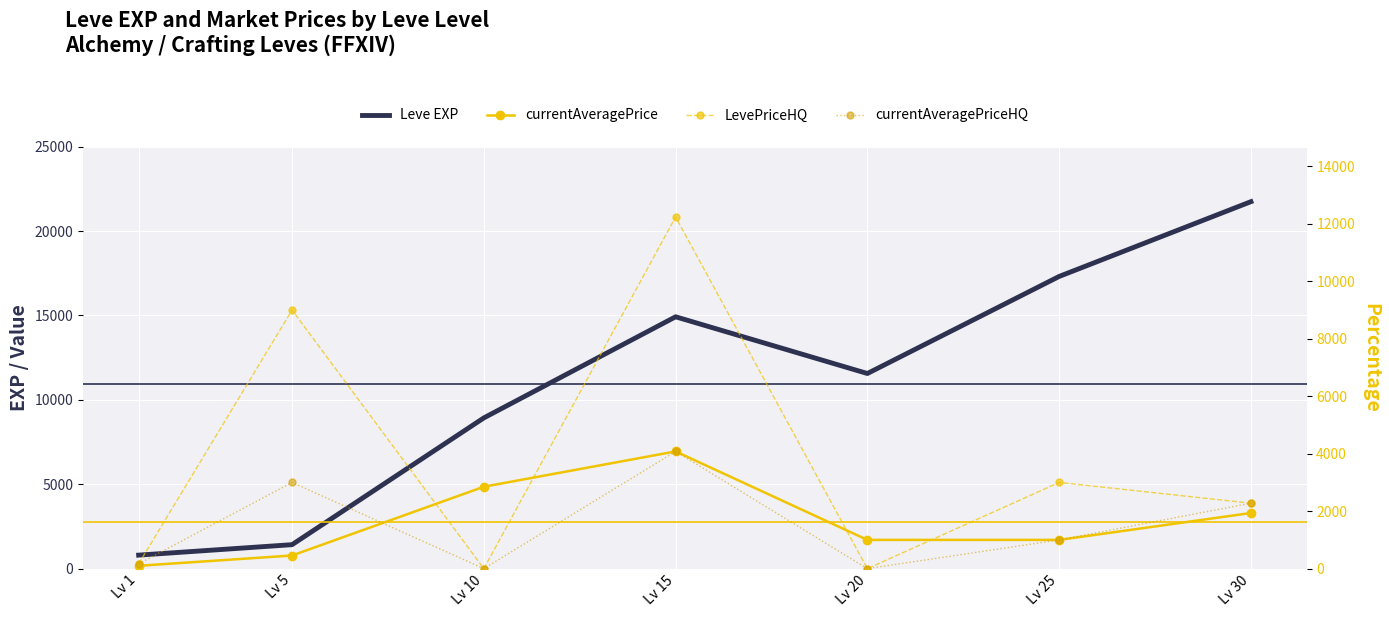

How many series are shown in this chart?

4